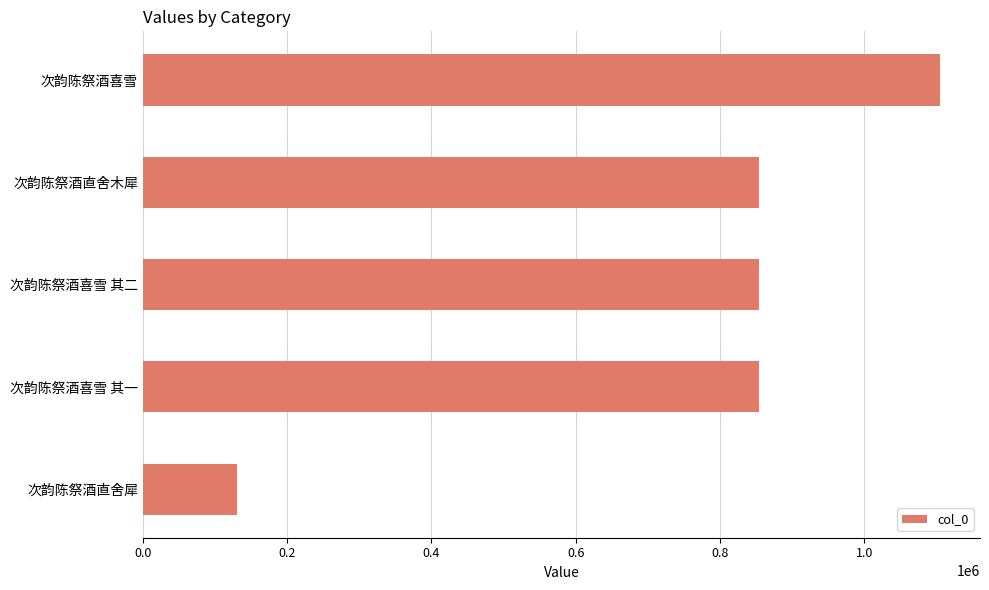

What is the value of the 2nd bar from the top?

853514